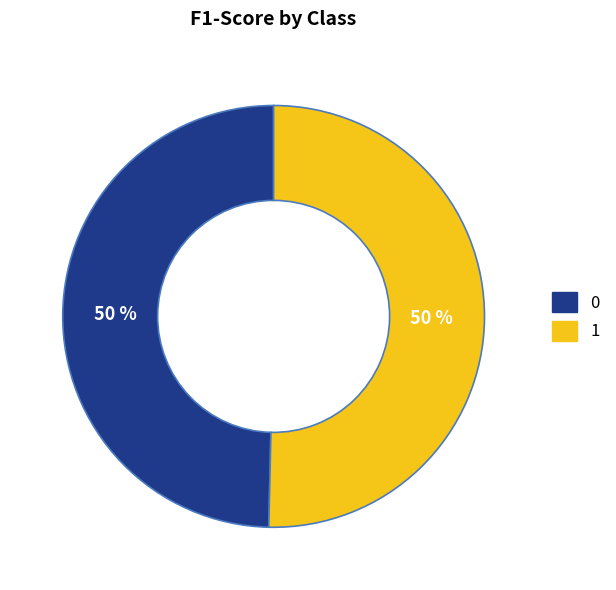

To the nearest percent, what is the combined percentage of 1 and 0?

100%